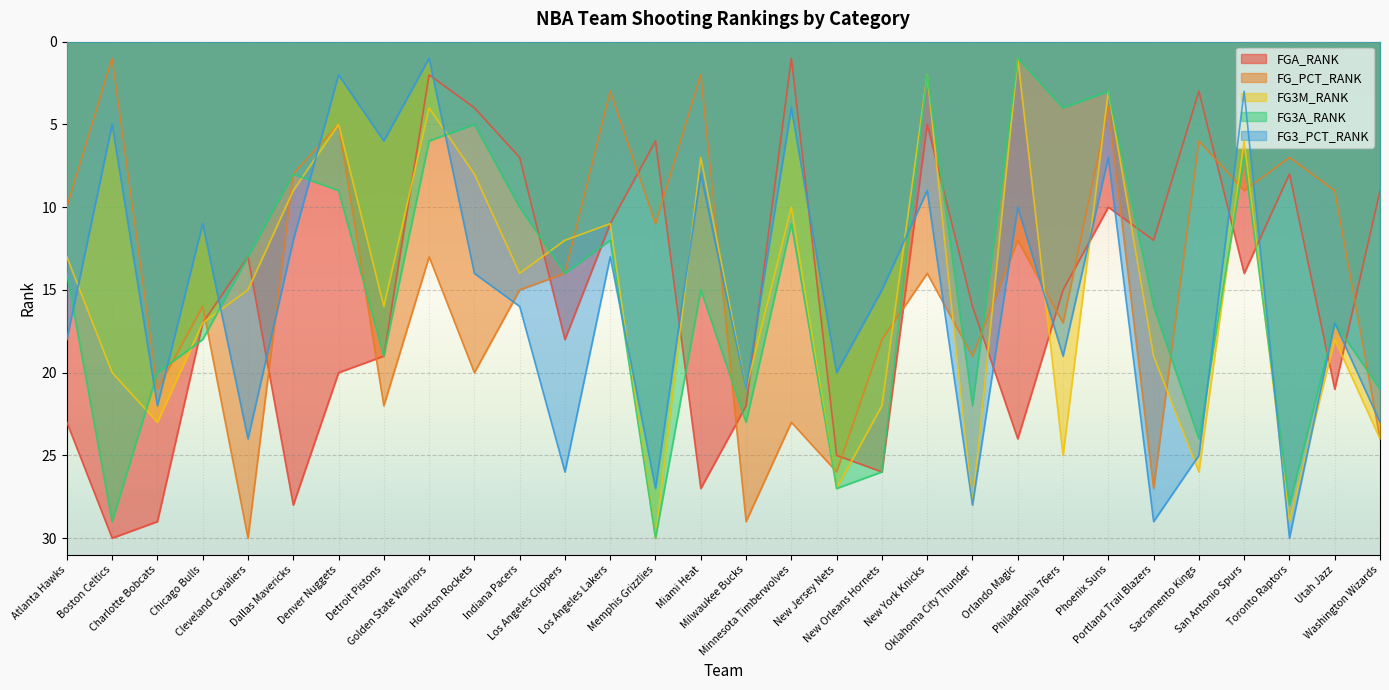

Reading right to left, extract all data points from this chart.

FGA_RANK: 9	21	8	14	3	12	10	15	24	16	5	26	25	1	22	27	6	11	18	7	4	2	19	20	28	13	17	29	30	23
FG_PCT_RANK: 24	9	7	9	6	27	4	17	12	19	14	18	26	23	29	2	11	3	14	15	20	13	22	5	8	30	16	21	1	10
FG3M_RANK: 24	18	29	6	26	19	3	25	1	28	2	22	27	10	21	7	30	11	12	14	8	4	16	5	9	15	17	23	20	13
FG3A_RANK: 21	17	28	7	24	16	3	4	1	22	2	26	27	11	23	15	30	12	14	10	5	6	19	9	8	13	18	20	29	14
FG3_PCT_RANK: 23	17	30	3	25	29	7	19	10	28	9	15	20	4	21	8	27	13	26	16	14	1	6	2	12	24	11	22	5	18